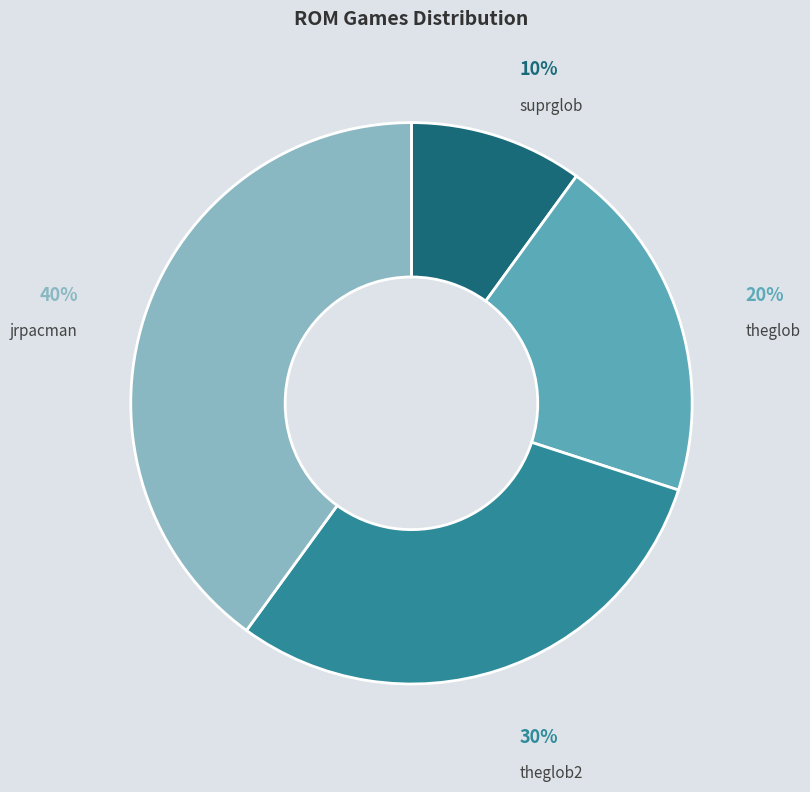

To the nearest percent, what is the average slice percentage?

25%